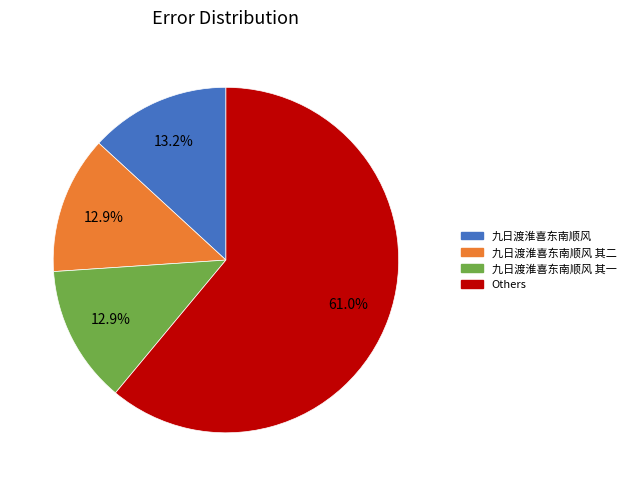

Is there any slice that represents more than half of the pie?

Yes